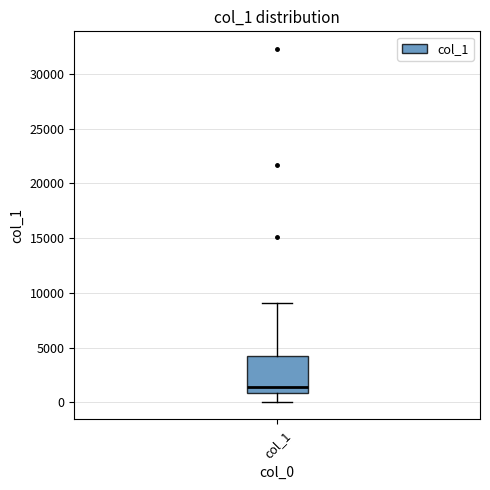

Transcribe this box plot: give where the median line is, the range the box spans, and where the two whiskers end, as read against the y-axis. The values are not printed on the chart, so give them approximately, as read against the axis.

median 1500, box 1000 to 4500, whiskers 0 to 9000